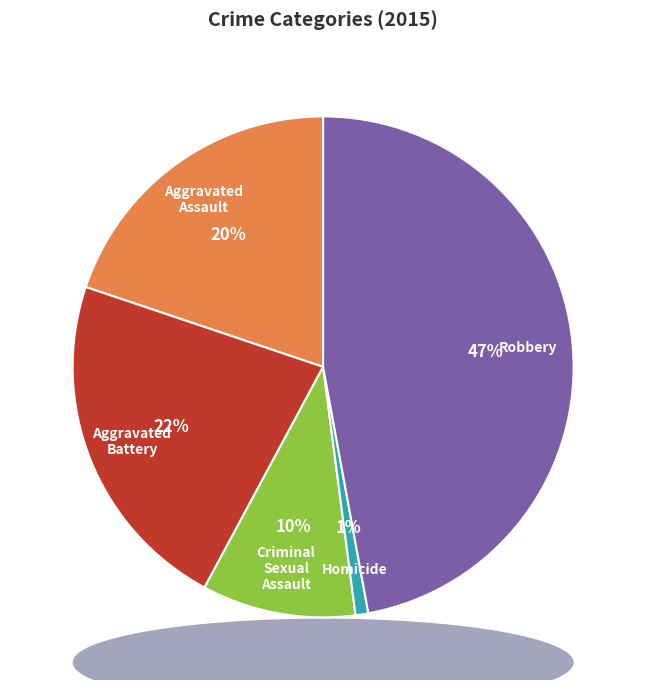

To the nearest percent, what is the average slice percentage?

20%